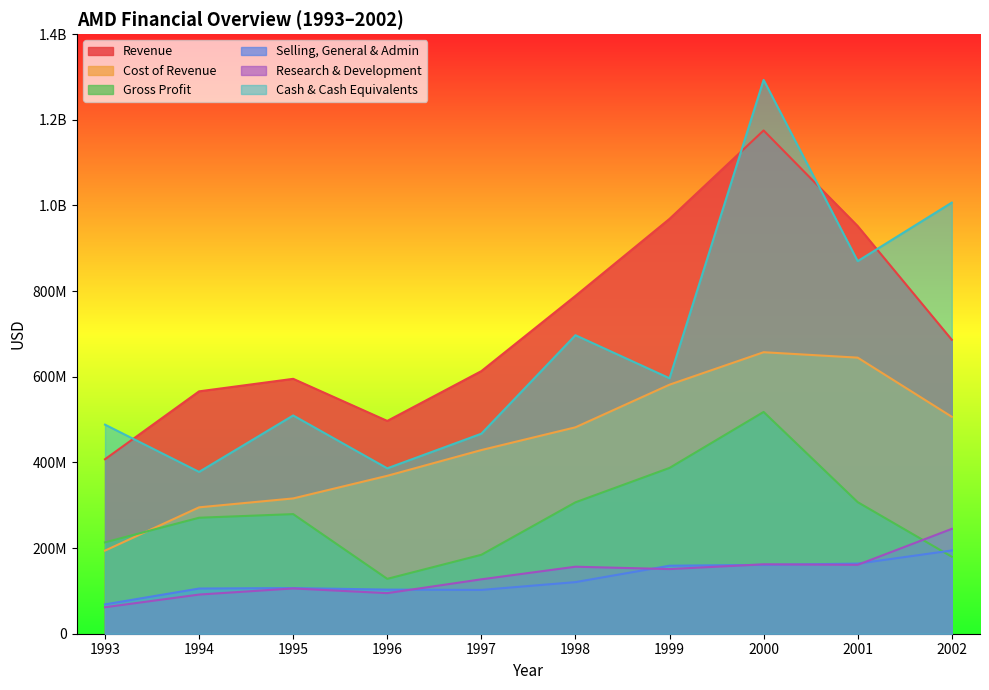

Reading left to right, what are all the values shown in this chart?

Revenue: 1993=407433000	1994=565962000	1995=595178000	1996=496868000	1997=613171000	1998=788820000	1999=968710000	2000=1175172000	2001=951873000	2002=686430000
Cost of Revenue: 1993=194082000	1994=295120000	1995=315905000	1996=368735000	1997=428856000	1998=481987000	1999=581545000	2000=657303000	2001=644662000	2002=506613000
Gross Profit: 1993=213351000	1994=270842000	1995=279299000	1996=128133000	1997=184315000	1998=306833000	1999=387165000	2000=517869000	2001=307211000	2002=179817000
Selling, General & Admin: 1993=68481000	1994=105509000	1995=106602000	1996=103011000	1997=102296000	1998=120498000	1999=158803000	2000=160756000	2001=163684000	2002=194389000
Research & Development: 1993=61827000	1994=91457000	1995=105695000	1996=94780000	1997=127031000	1998=156459000	1999=150936000	2000=162087000	2001=160871000	2002=244848000
Cash & Cash Equivalents: 1993=488198000	1994=377854000	1995=509665000	1996=386198000	1997=467032000	1998=697025000	1999=596511000	2000=1293165000	2001=869997000	2002=1006655000